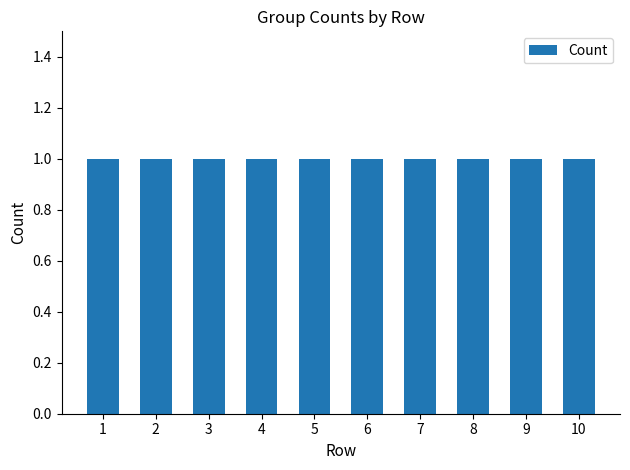

Which category has the lowest value across all series?

5